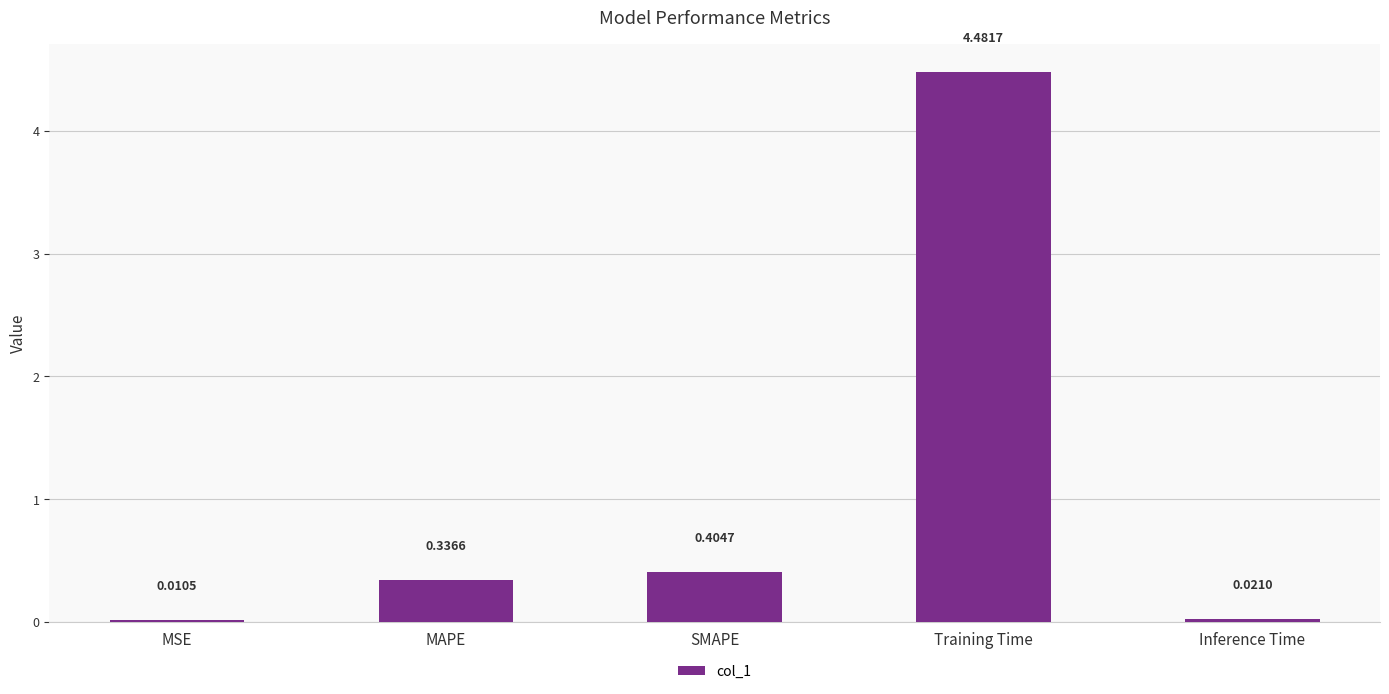

What is the change in value from MSE to MAPE?

+0.3